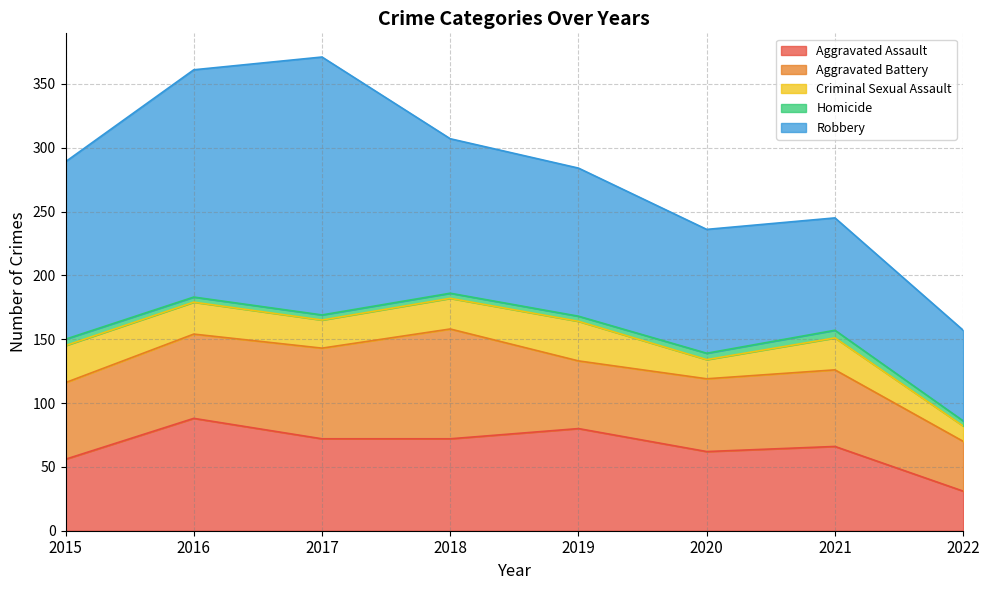

Reading left to right, extract all data points from this chart.

Aggravated Assault: 56	88	72	72	80	62	66	31
Aggravated Battery: 60	66	71	86	53	57	60	39
Criminal Sexual Assault: 29	25	22	24	31	15	25	12
Homicide: 5	4	4	4	4	5	6	4
Robbery: 139	178	202	121	116	97	88	71